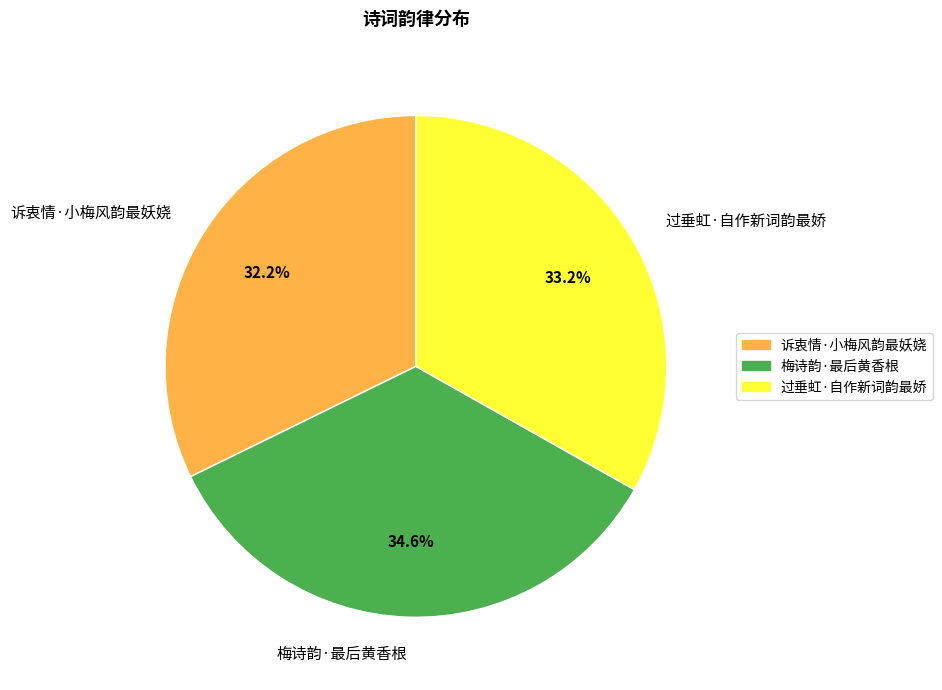

Is there a majority slice in this chart?

No